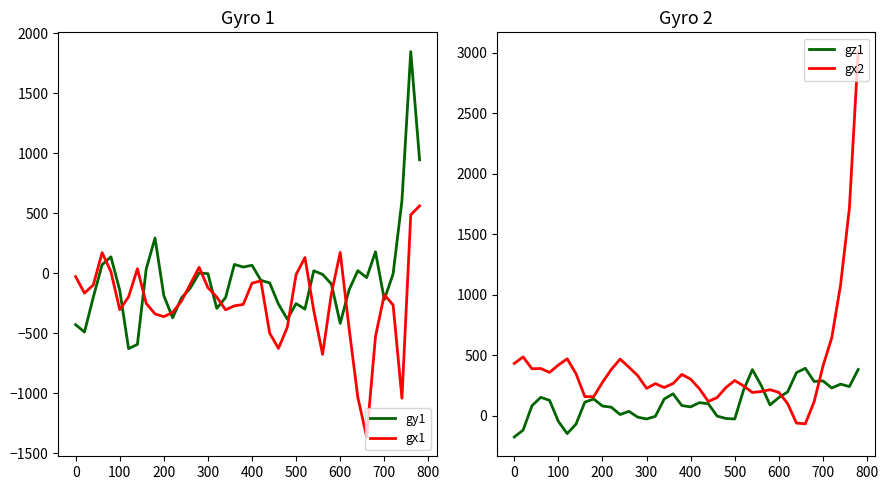

What is the lowest value of the gy1 series?

-627